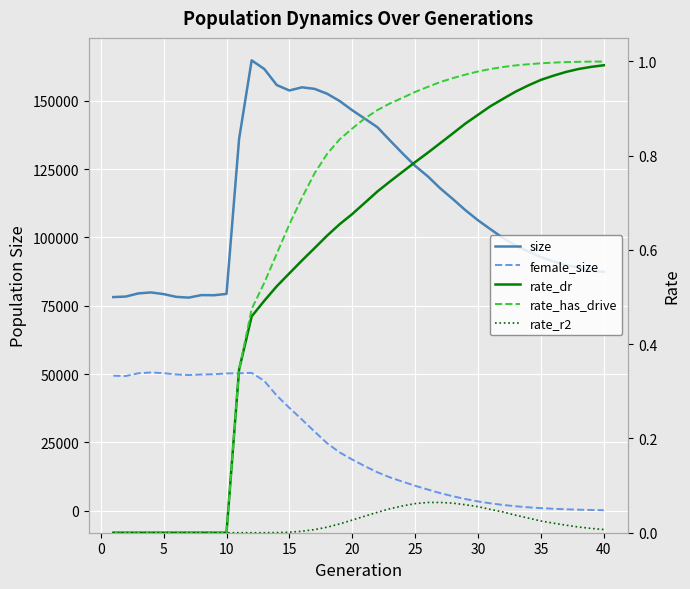

What are all the series names shown in the legend?

size, female_size, rate_dr, rate_has_drive, rate_r2